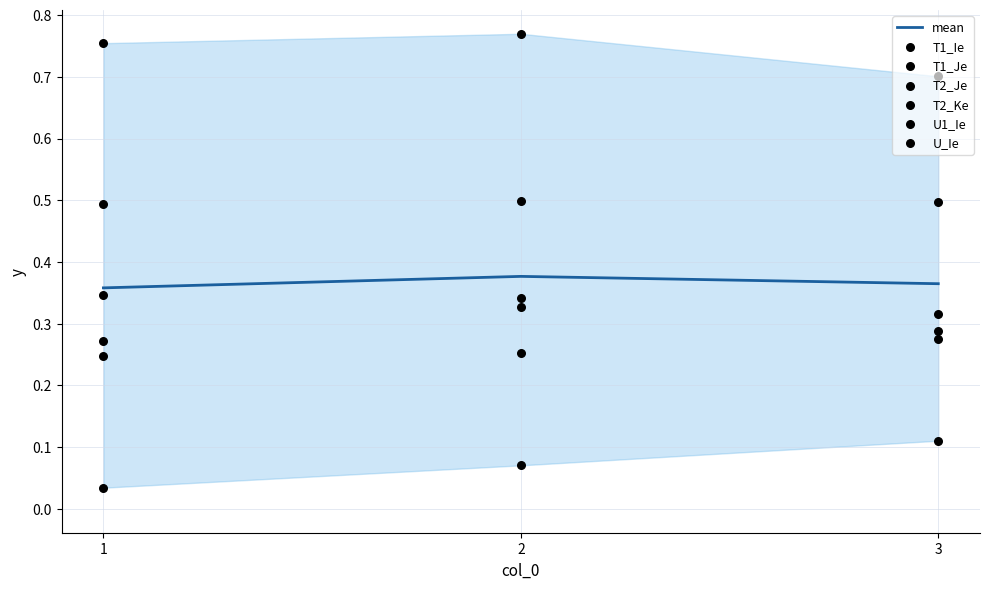

At how many categories does at least one series exceed 0?

3